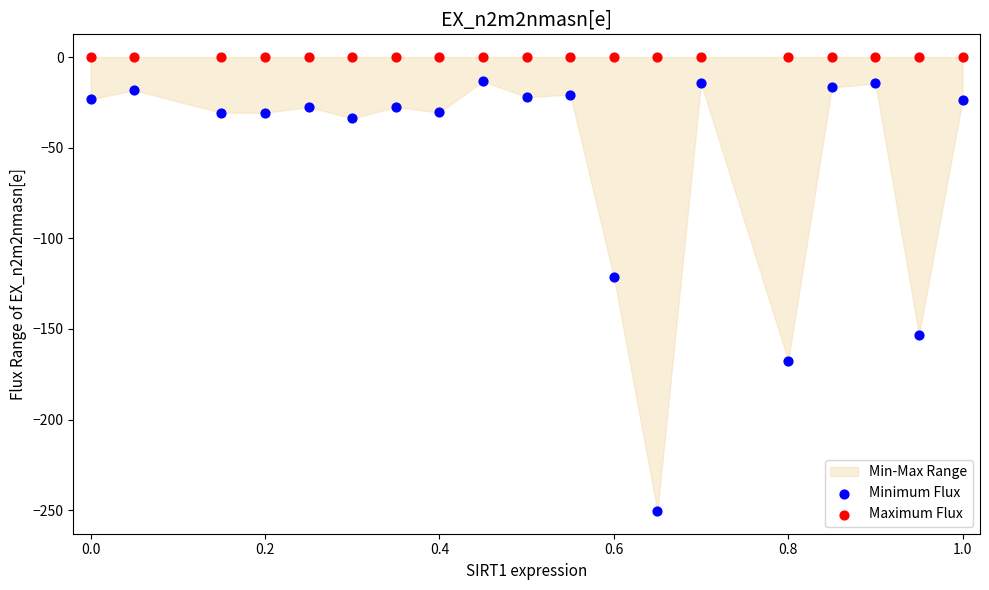

In the Minimum Flux series, what Y value is closest to -131?

-121.3